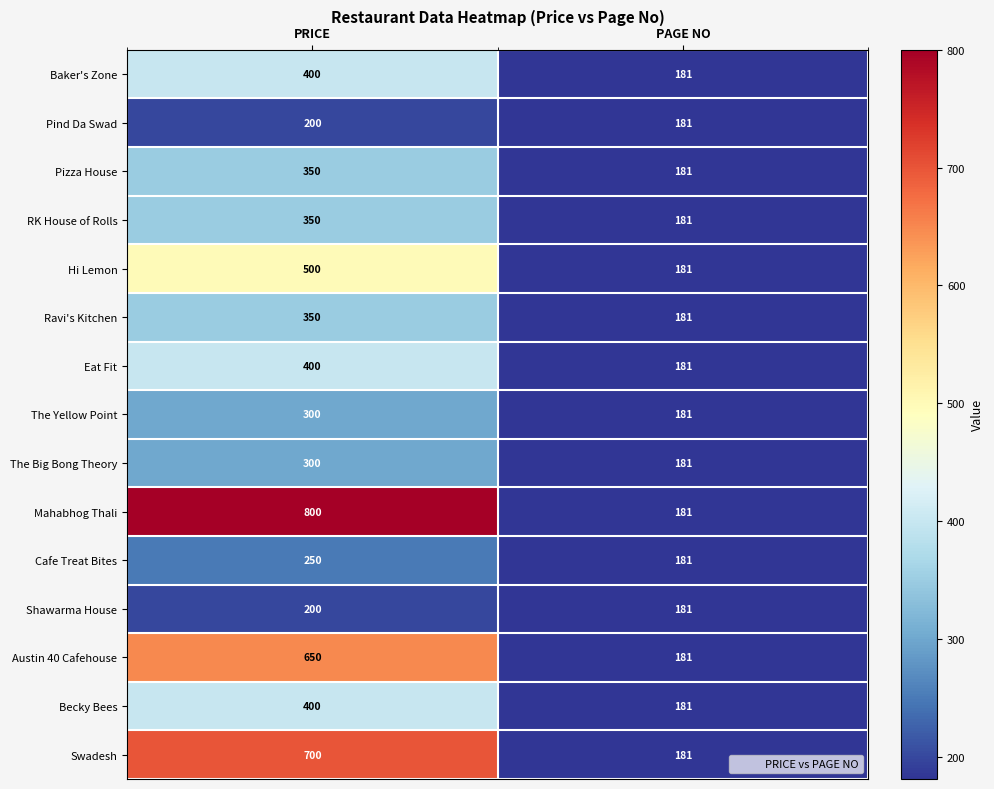

Which series has the largest total across all categories?

Mahabhog Thali